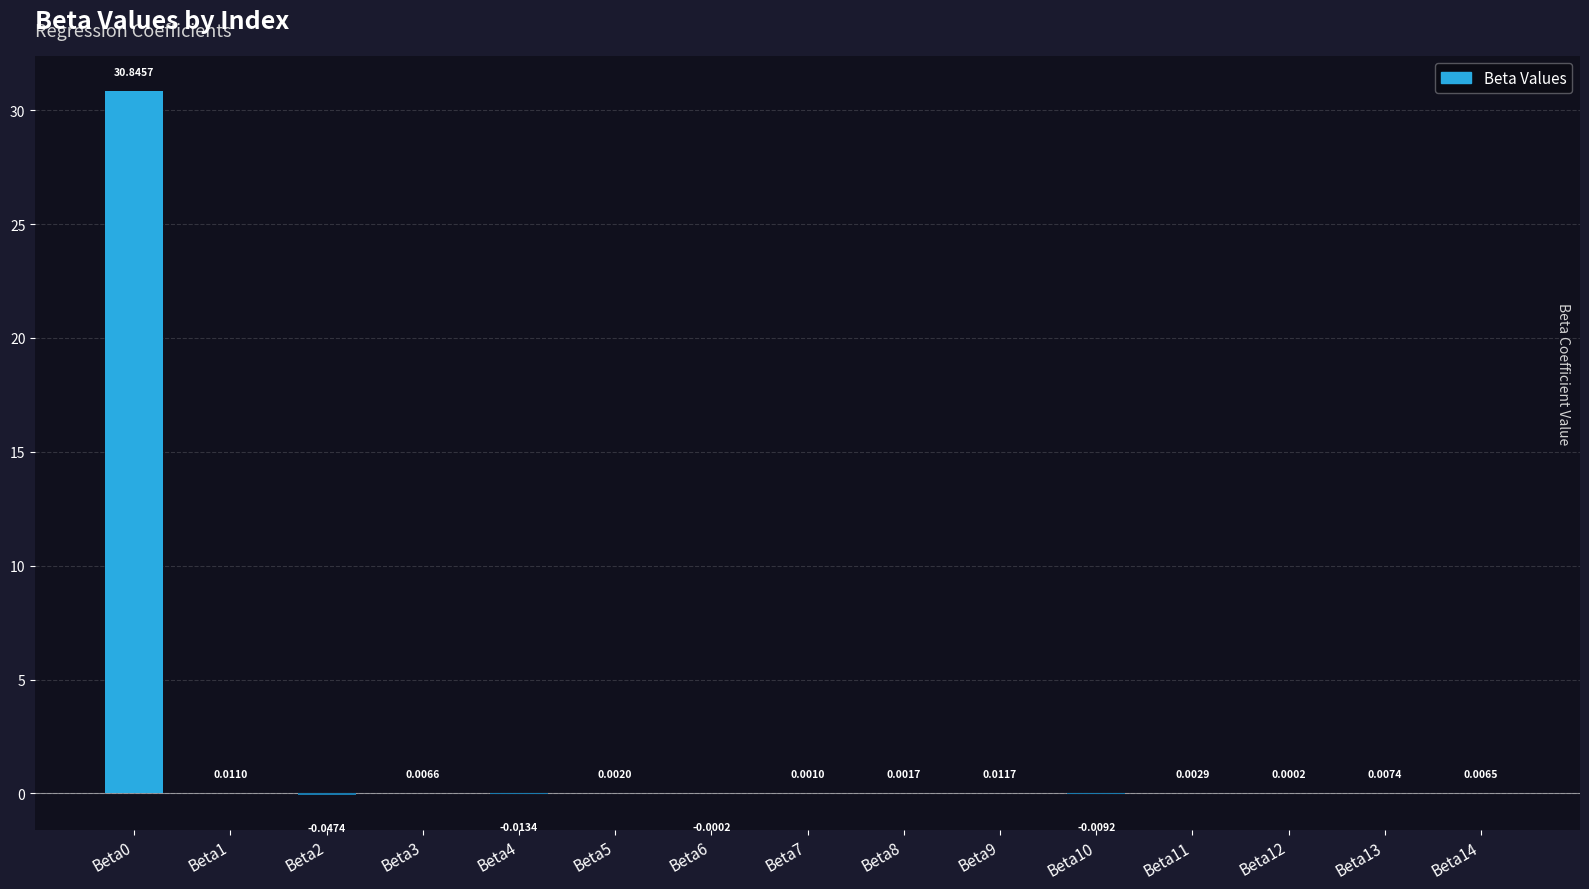

How many data points does each series have?

15